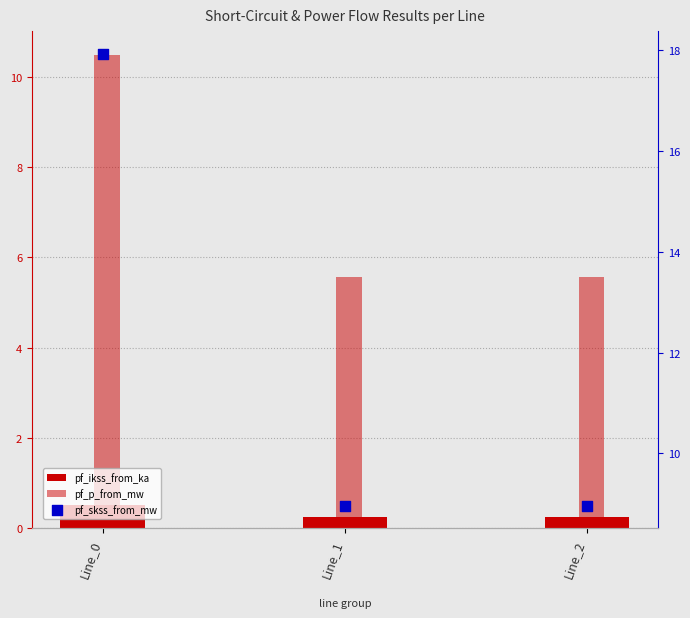

Is the value of pf_p_from_mw at Line_0 greater than the value of pf_ikss_from_ka at Line_2?

Yes